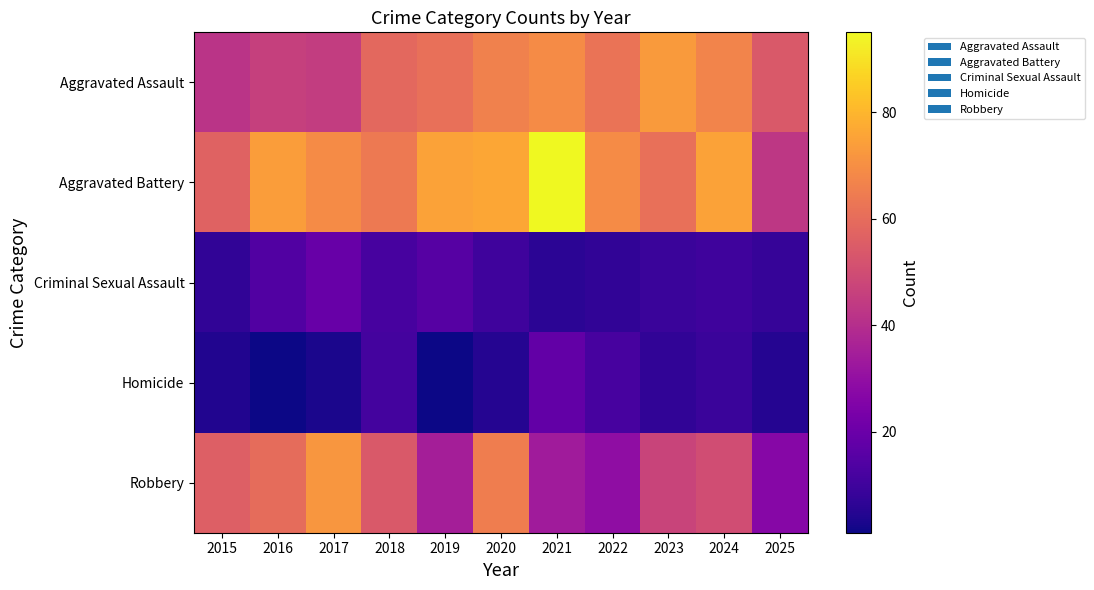

What is the spread (max minus min) of values at 2019?

74